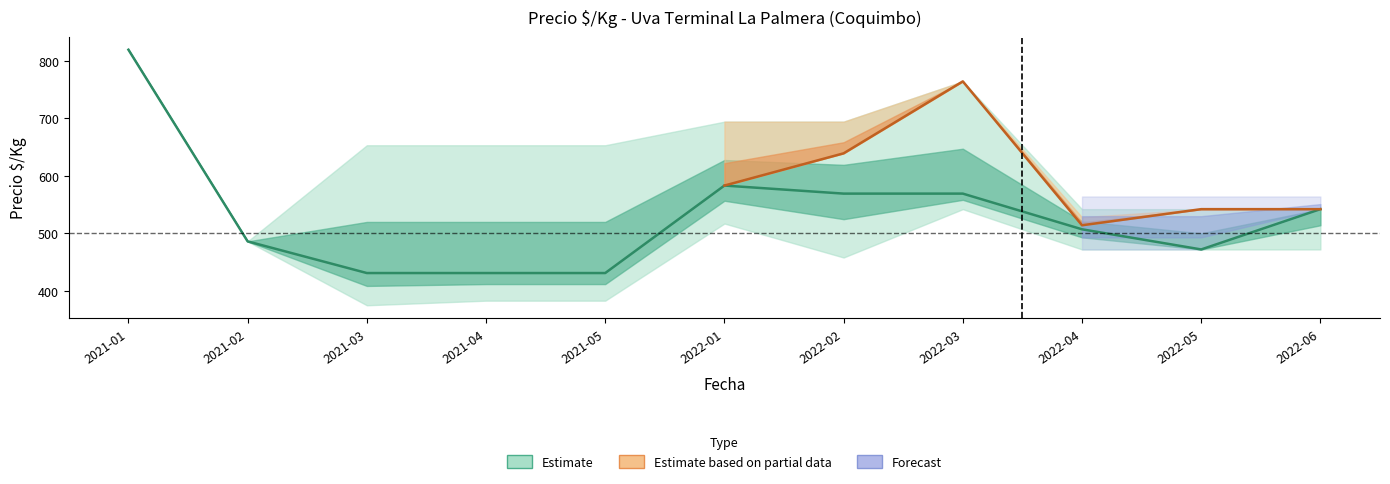

Reading right to left, extract all data points from this chart.

Precio_min: 472	472	472	542	458	517	383	383	375	486	819
Precio_mid: 542	472	507	569	569	583	431	431	431	486	819
Precio_max: 542	542	542	764	694	694	653	653	653	486	819